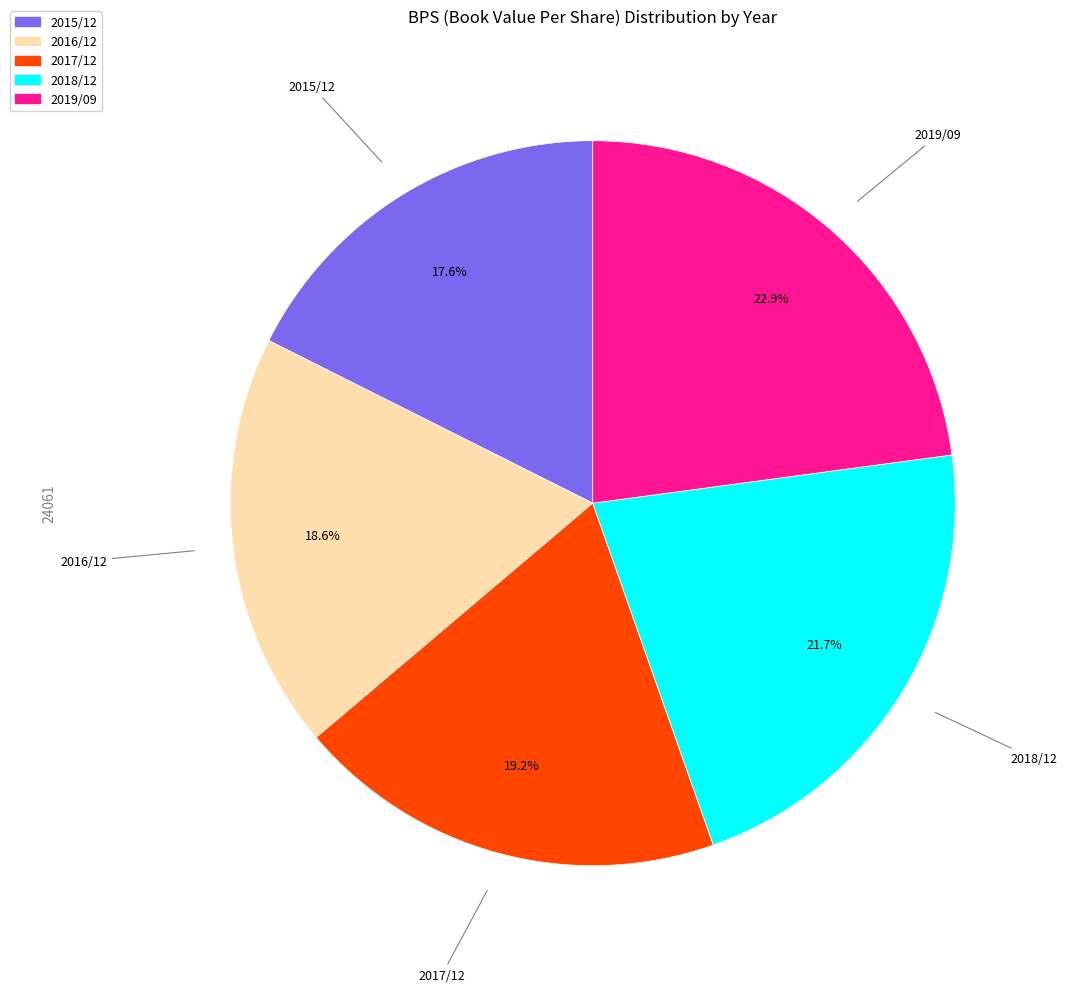

Is 2017/12 the majority of the pie?

No